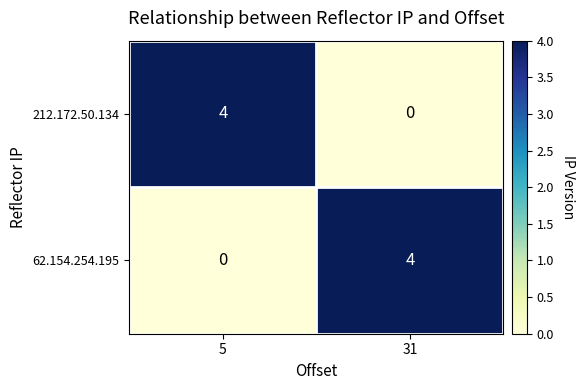

How many categories are shown in the chart?

2